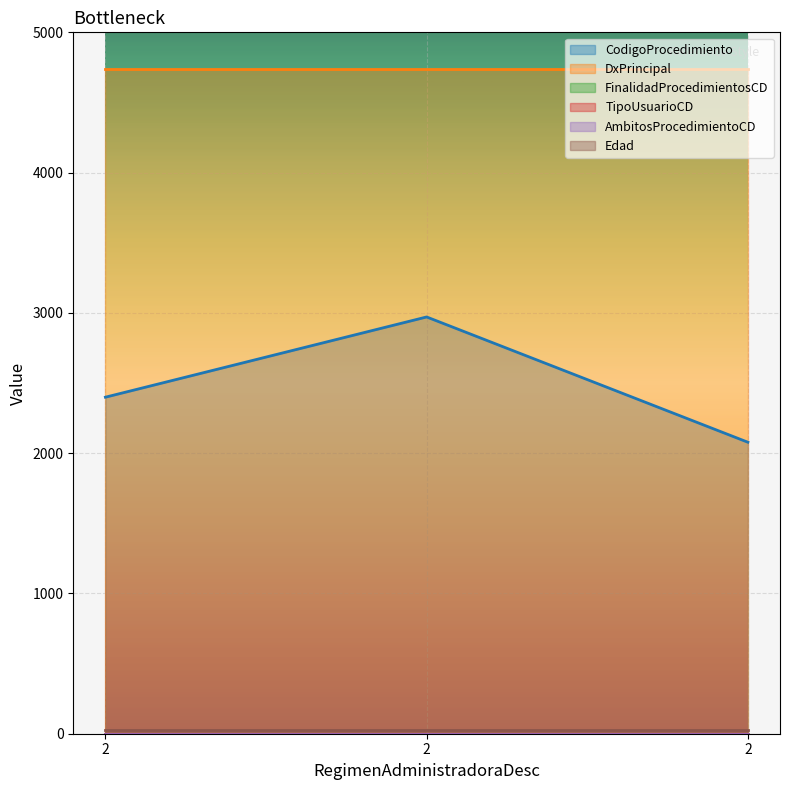

The Edad series shows 13 at 2. True or false?

False